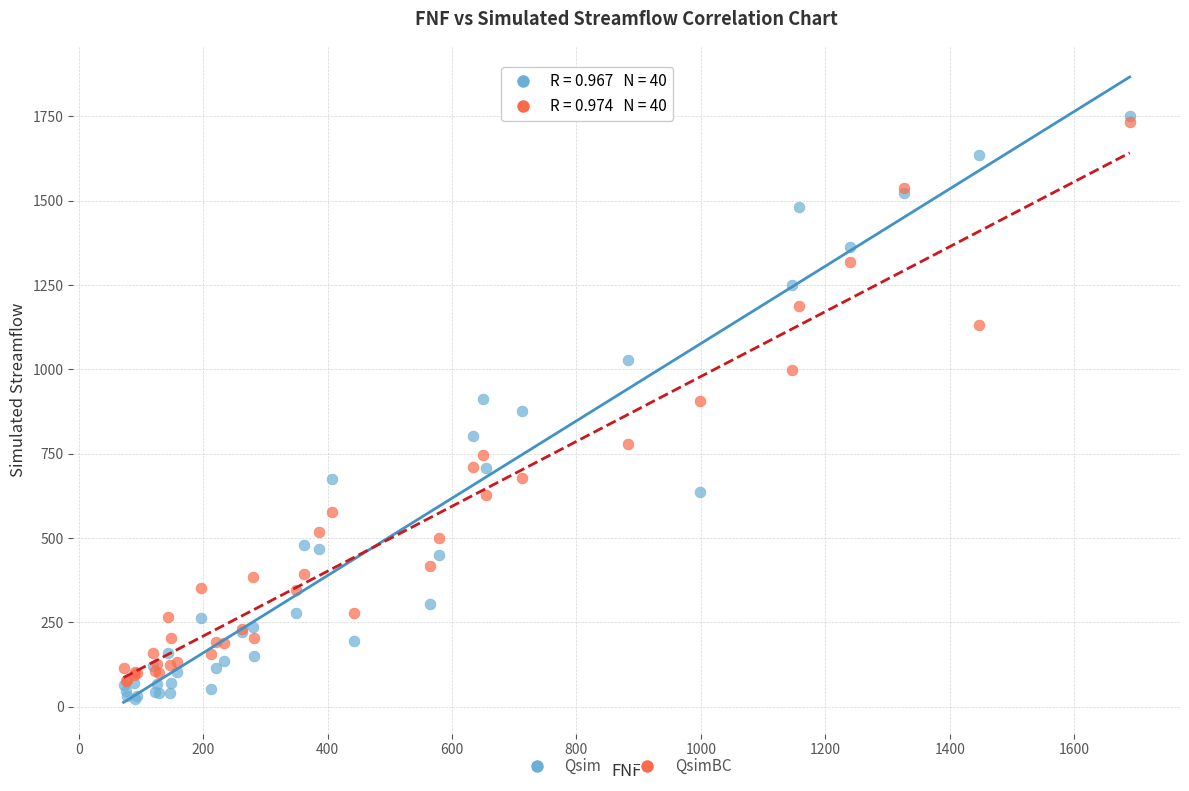

What are all the series names shown in the legend?

Qsim, QsimBC